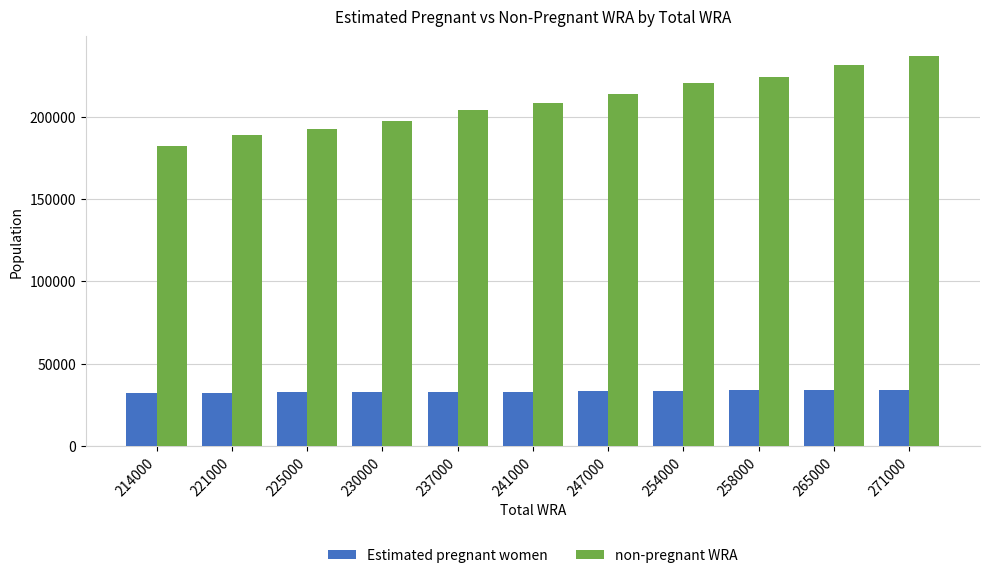

What are all the series names shown in the legend?

Estimated pregnant women, non-pregnant WRA